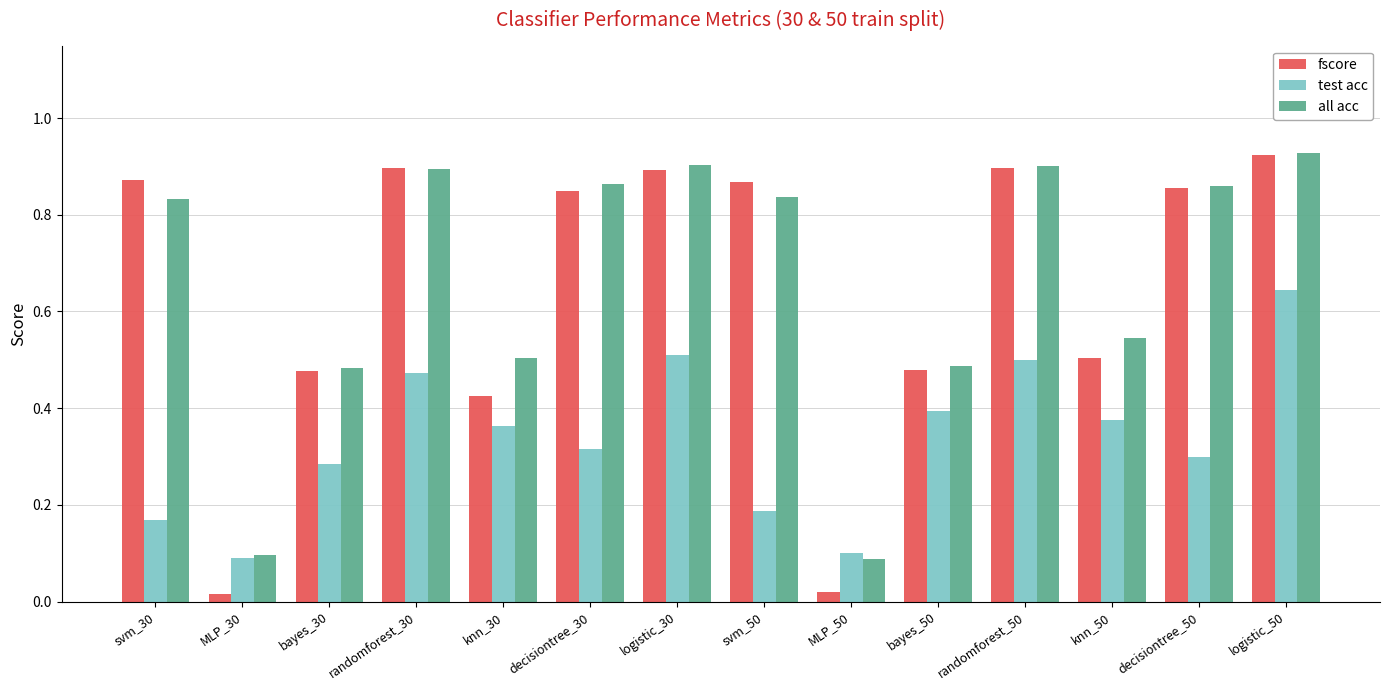

What are all the series names shown in the legend?

fscore, test acc, all acc